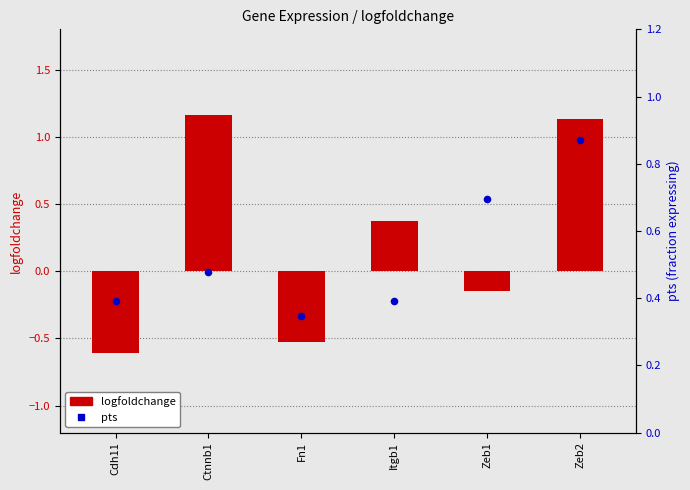

Which series has the largest total across all categories?

pts